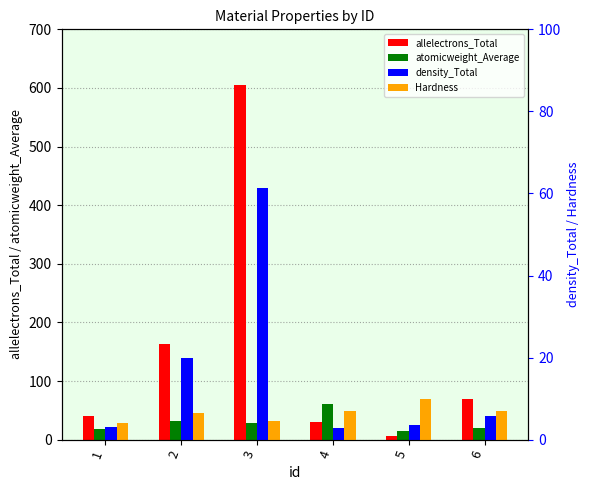

Reading left to right, list all the values displayed in this chart.

allelectrons_Total: 1=40.0	2=164.0	3=605.2	4=30.0	5=6.0	6=70.0
atomicweight_Average: 1=19.0	2=32.0	3=27.9	4=60.1	5=14.0	6=20.1
density_Total: 1=3.2	2=19.9	3=61.4	4=2.8	5=3.5	6=5.8
Hardness: 1=4.0	2=6.5	3=4.5	4=7.0	5=10.0	6=7.0